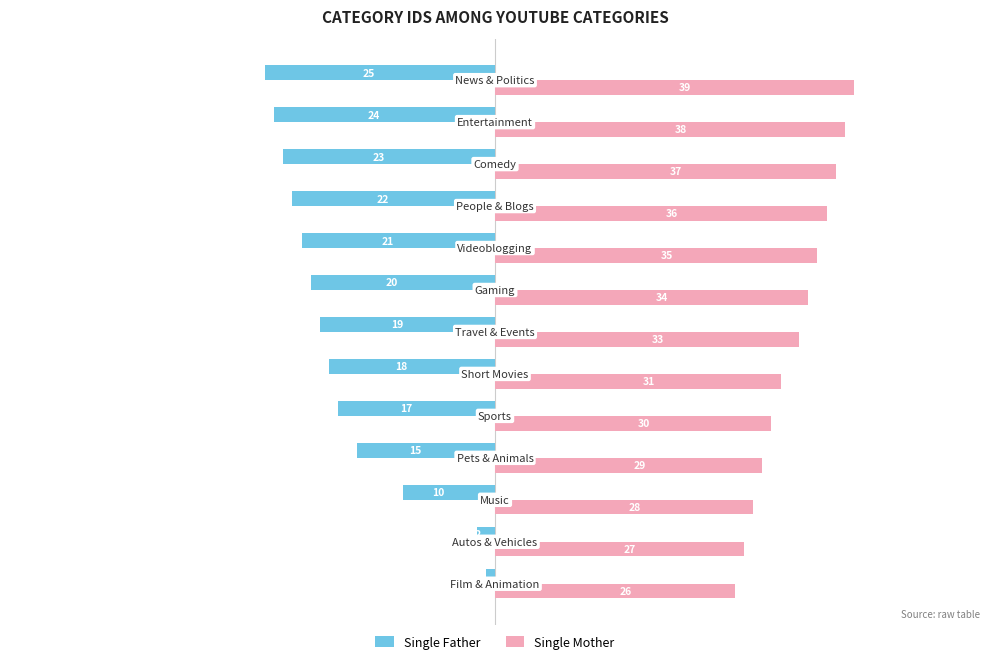

List the series in order of their overall mean, lowest first.

Single Father, Single Mother